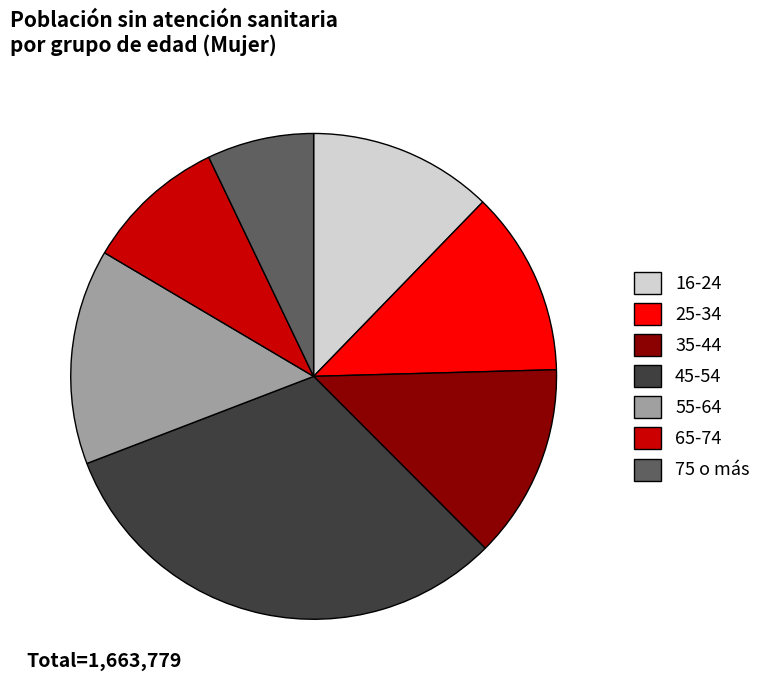

Is 35-44 the majority of the pie?

No